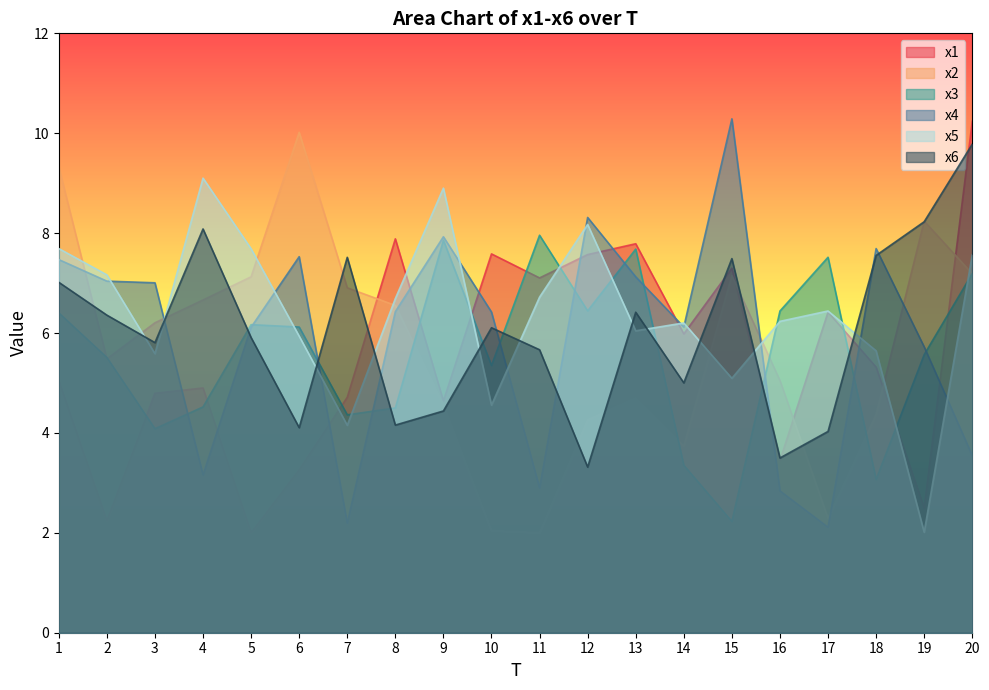

Reading left to right, transcribe all the data shown in this chart.

x1: 5.1	2.2	4.8	4.9	2.0	3.3	4.7	7.9	4.6	7.6	7.1	7.6	7.8	6.0	7.3	3.5	6.4	5.3	2.5	10.2
x2: 9.3	5.5	6.2	6.7	7.1	10.0	6.9	6.6	4.6	2.0	2.0	4.3	4.7	3.7	7.1	5.0	2.3	4.4	8.2	7.2
x3: 6.4	5.5	4.1	4.5	6.2	6.1	4.4	4.5	7.9	5.4	8.0	6.4	7.7	3.4	2.2	6.4	7.5	3.1	5.6	7.2
x4: 7.5	7.0	7.0	3.2	6.1	7.5	2.2	6.4	7.9	6.4	2.9	8.3	7.1	6.1	10.3	2.8	2.1	7.7	5.7	3.5
x5: 7.7	7.2	5.6	9.1	7.7	5.9	4.2	6.7	8.9	4.6	6.7	8.2	6.0	6.2	5.1	6.2	6.4	5.6	2.0	7.6
x6: 7.0	6.4	5.8	8.1	5.9	4.1	7.5	4.2	4.4	6.1	5.7	3.3	6.4	5.0	7.5	3.5	4.0	7.6	8.2	9.8